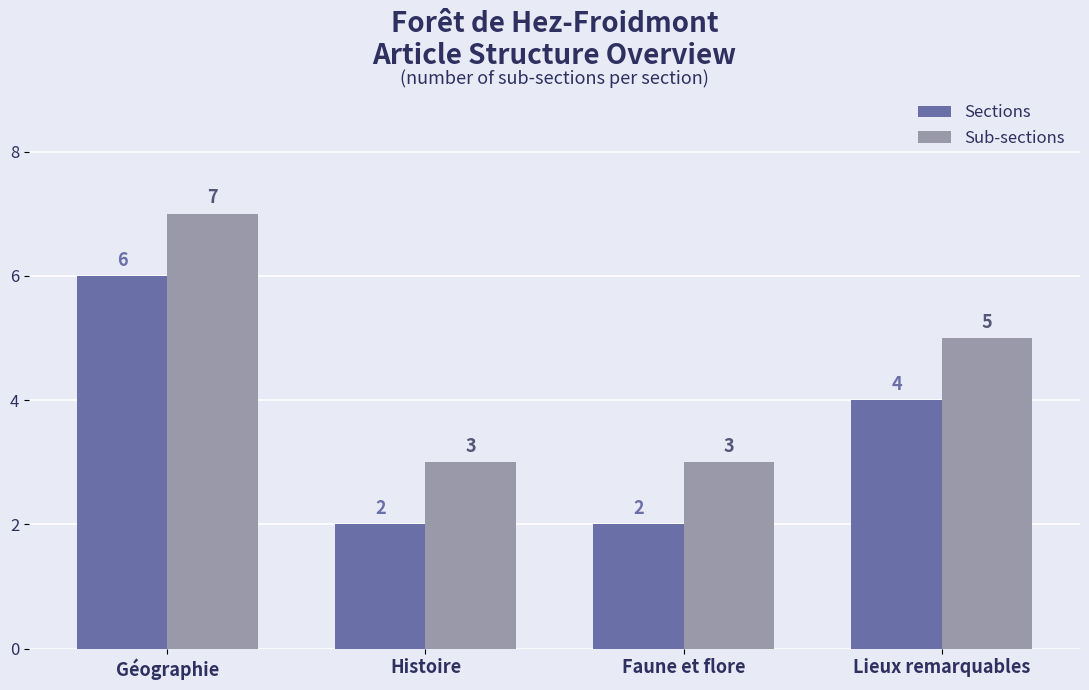

What is the spread (max minus min) of values at Faune et flore?

1